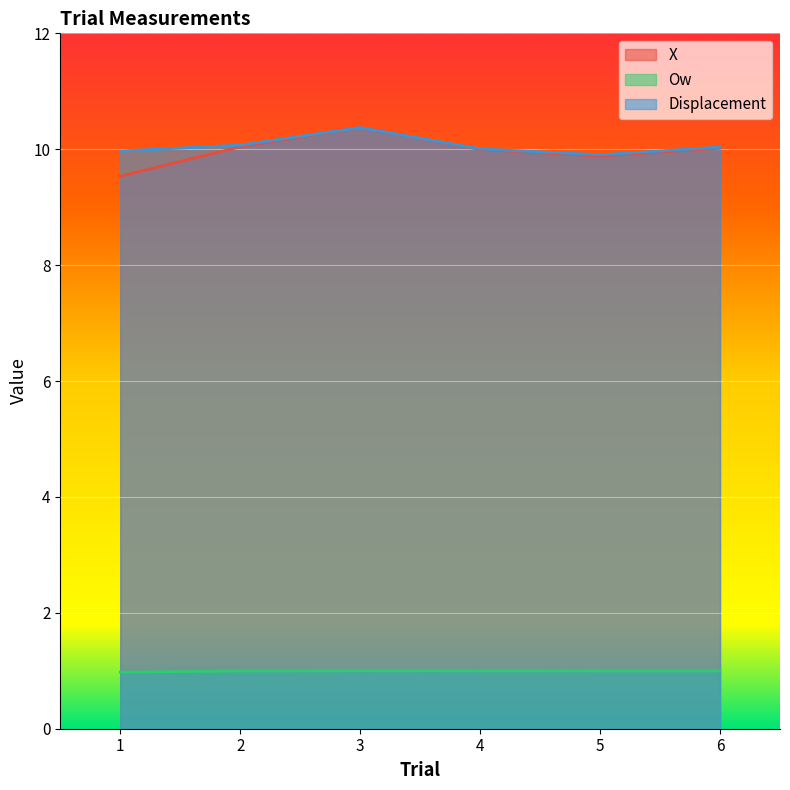

What is the greatest value displayed?

10.4